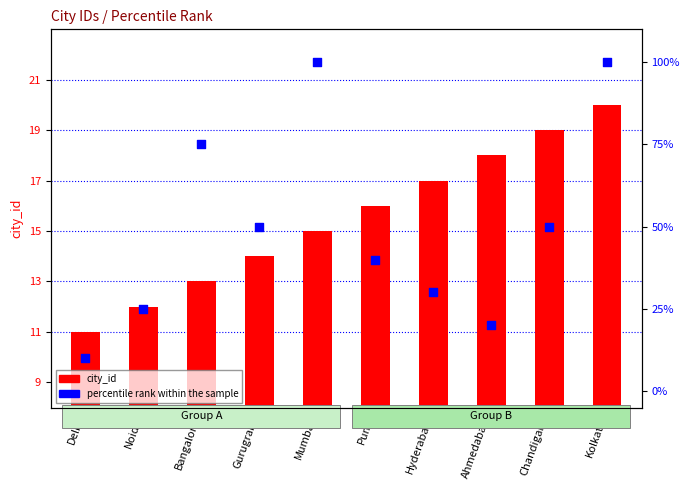

At which category is the sum across all series the highest?

Kolkata